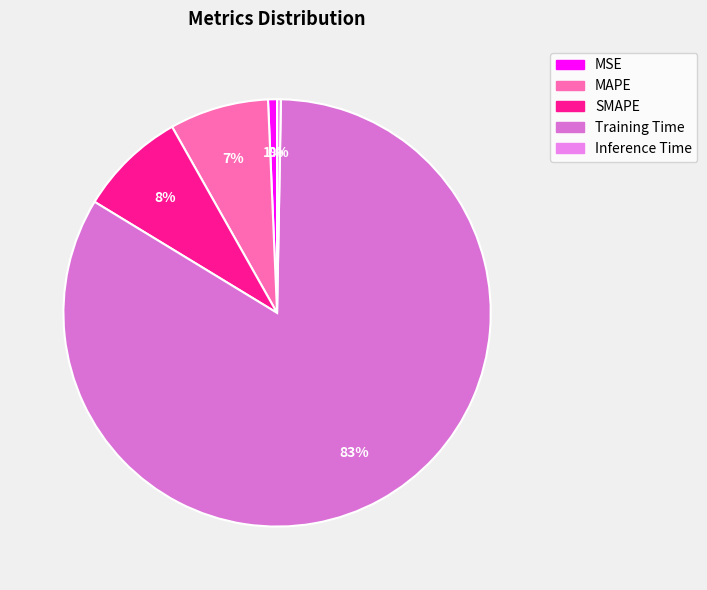

Count the number of slices in the pie.

5